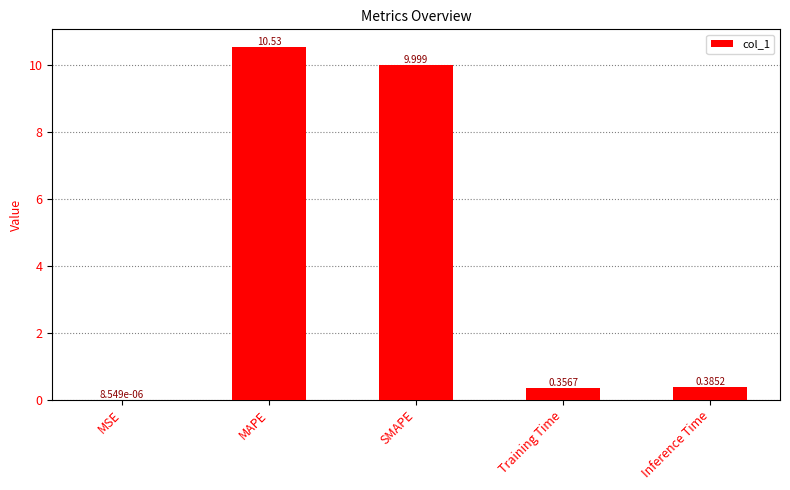

Where is the data nearest to the value 5?

Inference Time